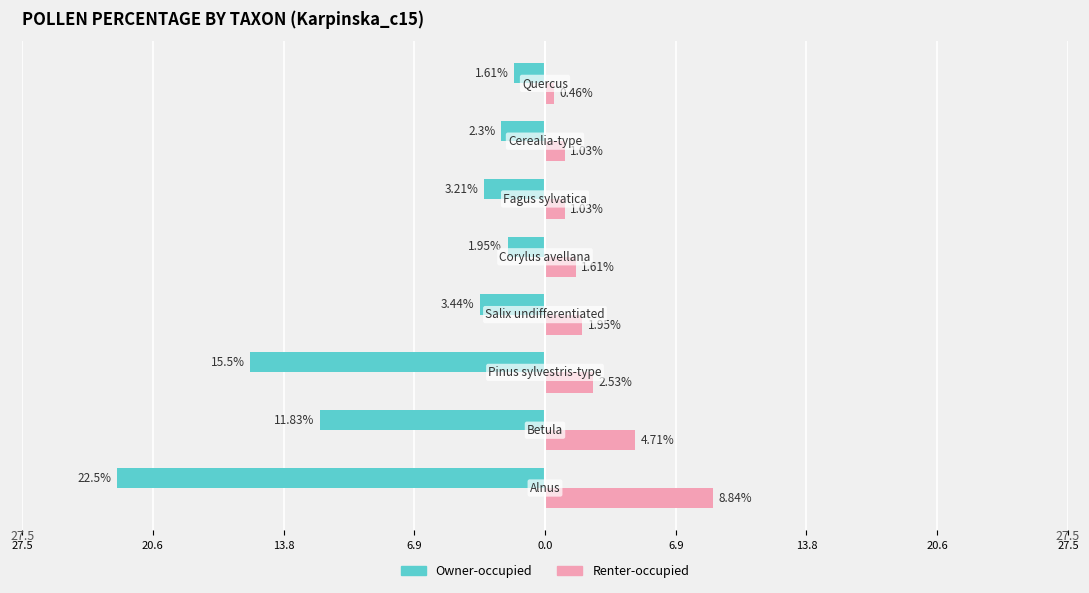

What are all the series names shown in the legend?

Owner-occupied, Renter-occupied